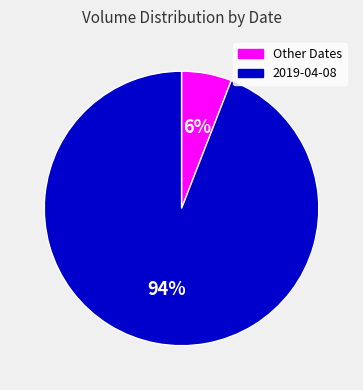

Combined, do Other Dates and 2019-04-08 account for over 50%?

Yes